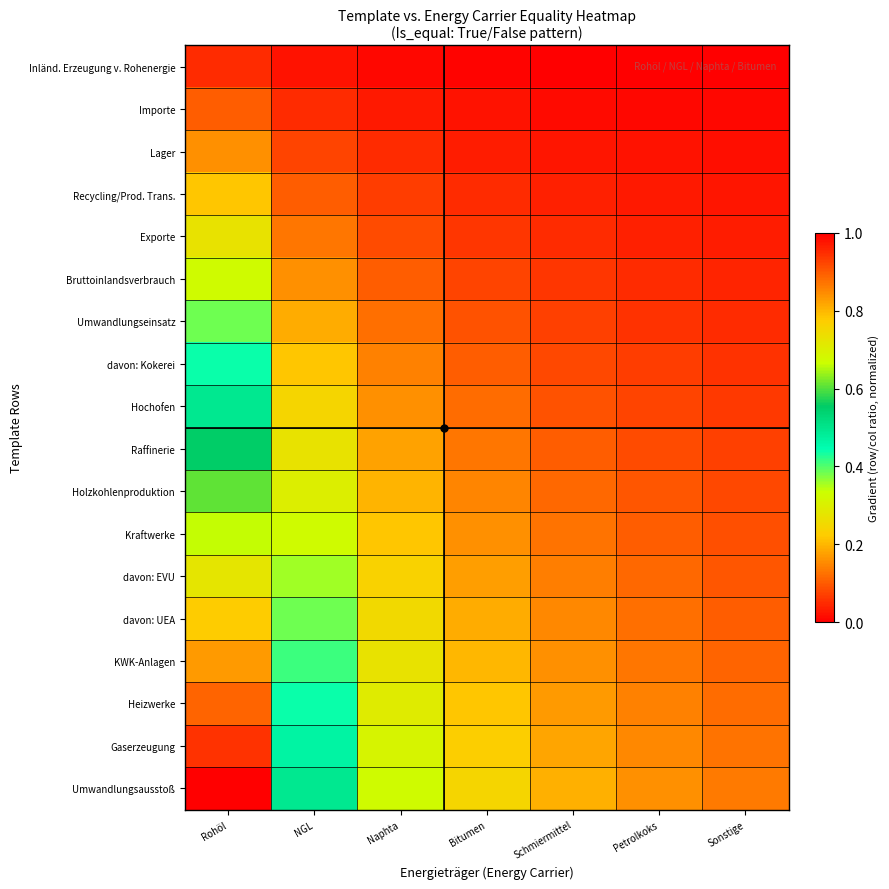

Which has a higher value, Bitumen or Naphta?

Naphta